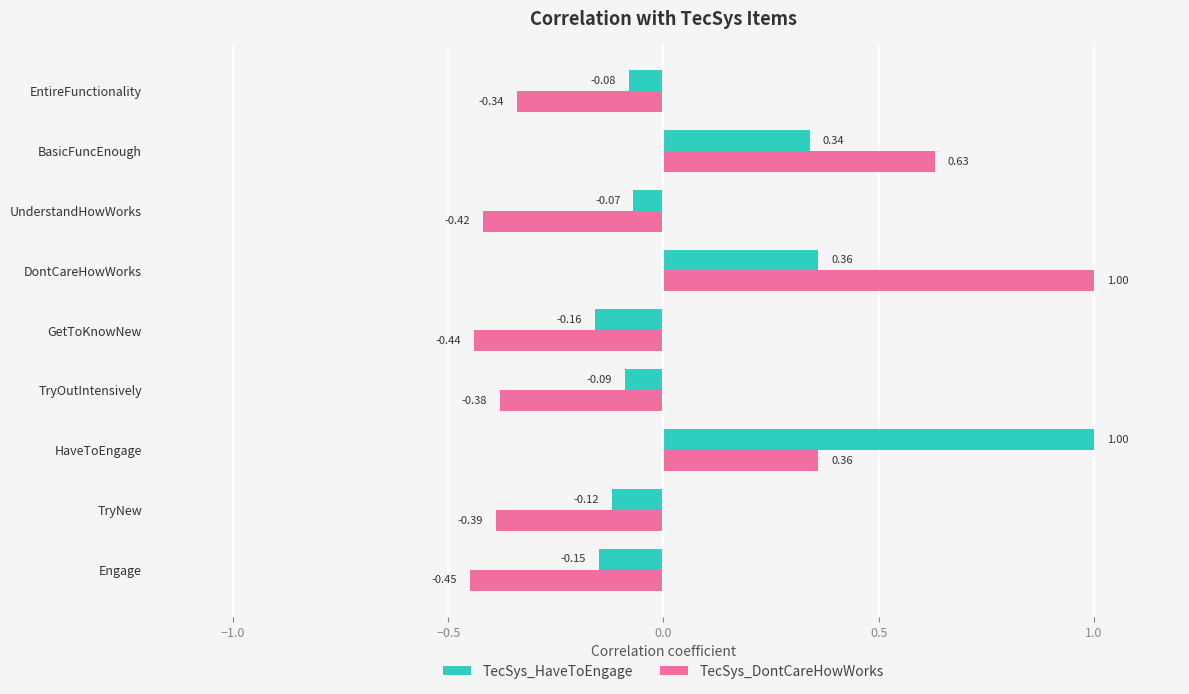

At which label does TecSys_HaveToEngage reach its minimum?

GetToKnowNew